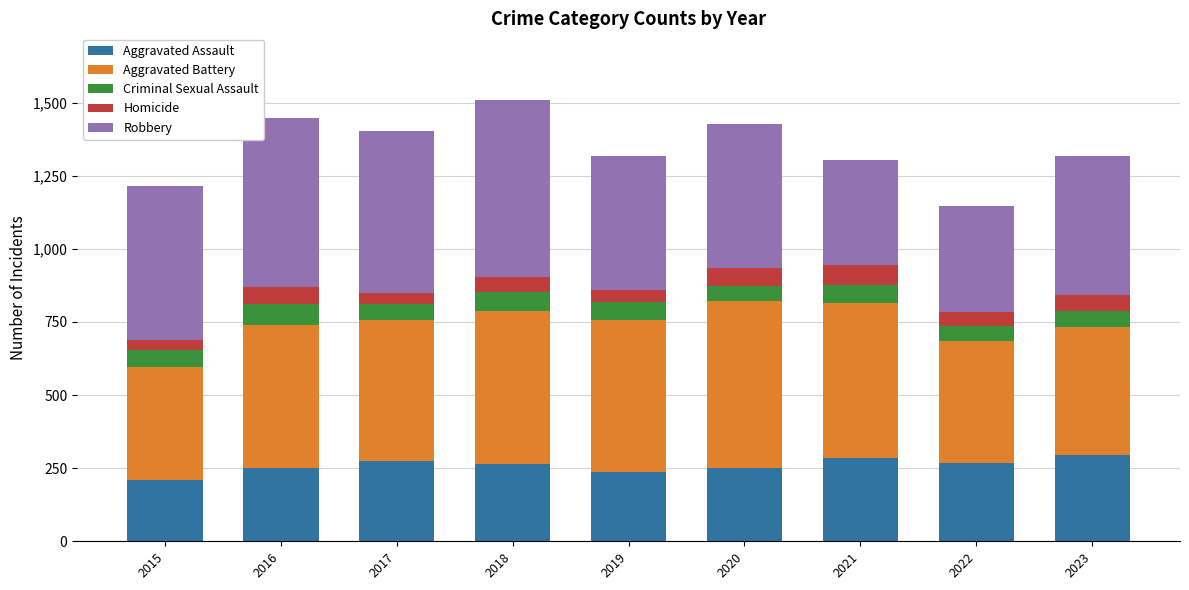

What is the lowest value of the Aggravated Assault series?

210